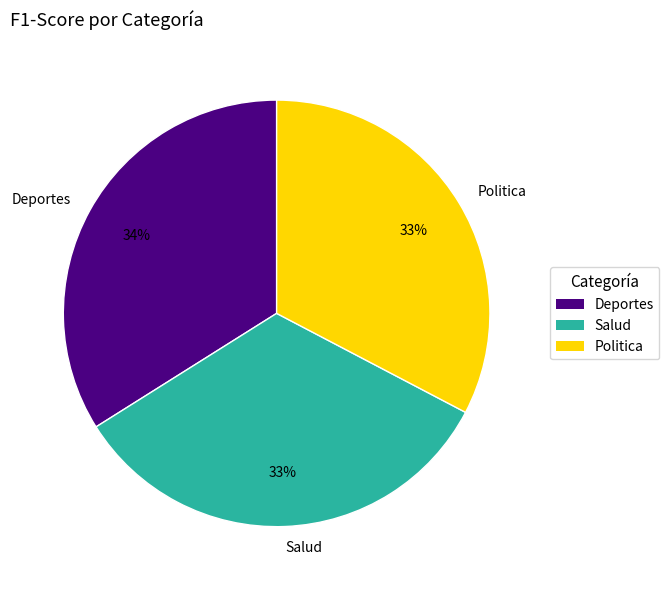

Combined, do Salud and Deportes account for over 50%?

Yes